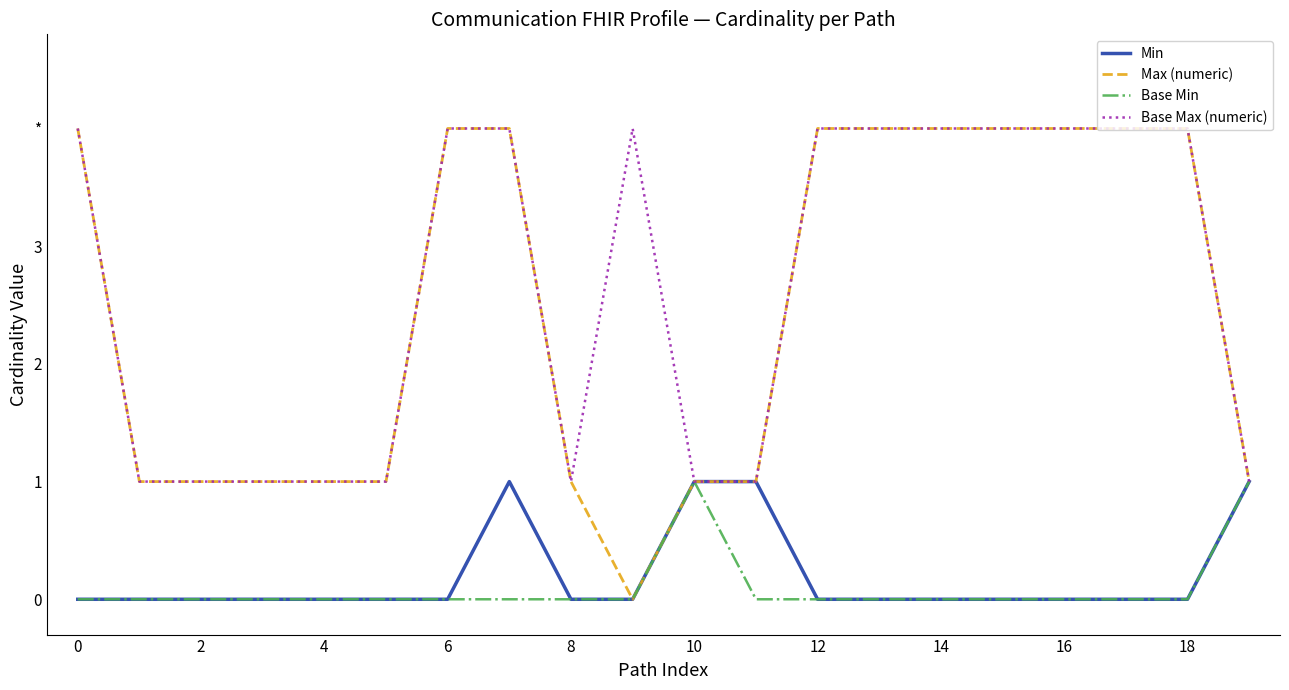

What are all the series names shown in the legend?

Min, Max (numeric), Base Min, Base Max (numeric)